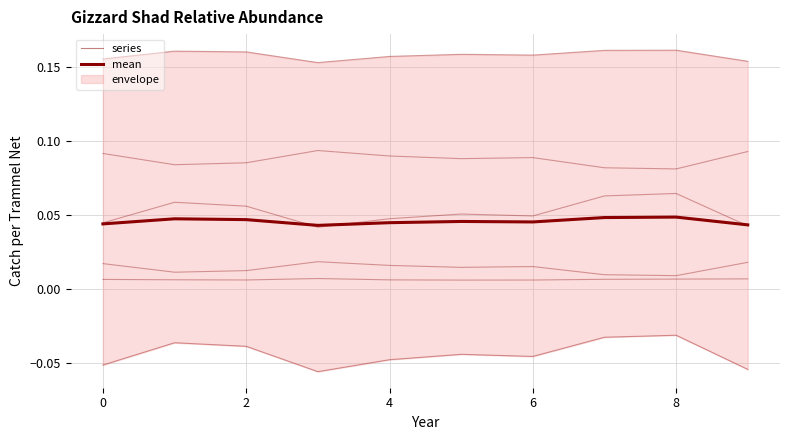

True or false: series_3 and series_1 intersect in this chart.

False